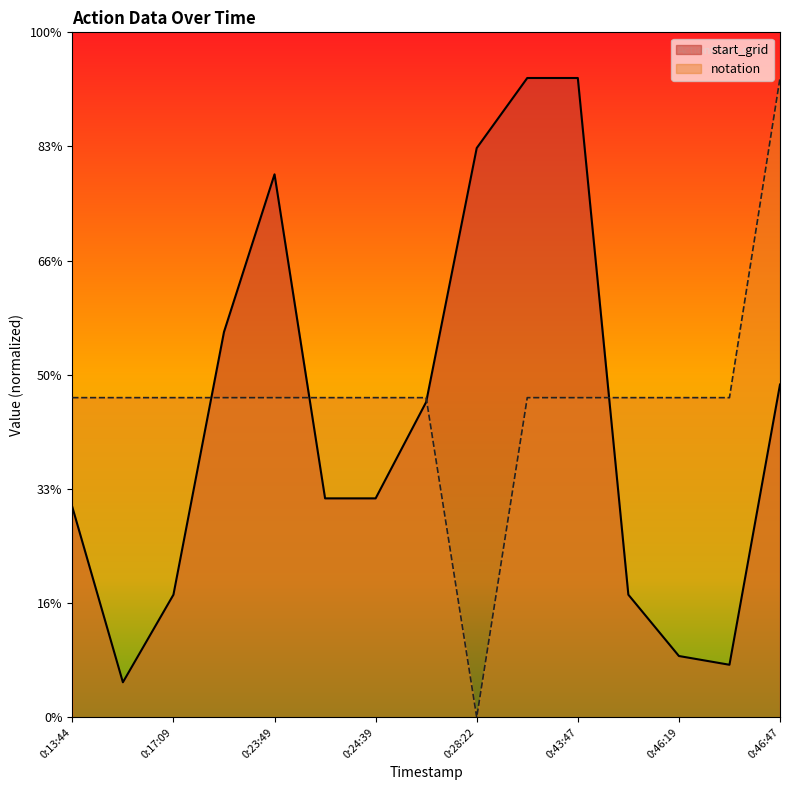

Which series has the largest Y range (max minus min)?

notation